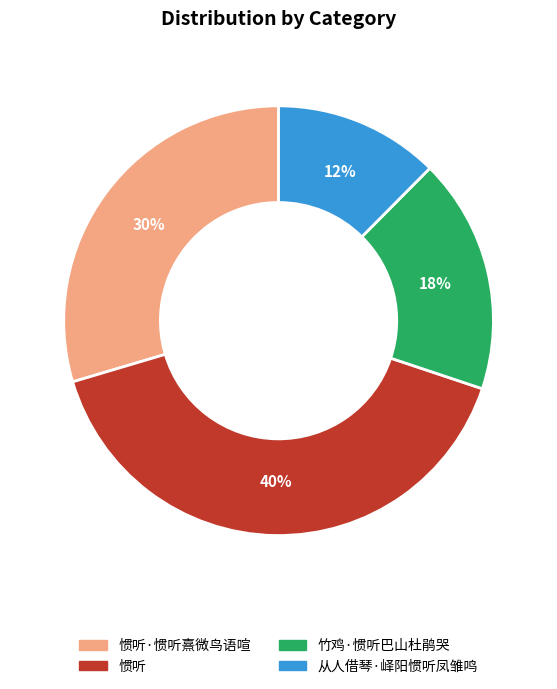

To the nearest percent, what is the difference between the largest and smallest slice percentages?

28%